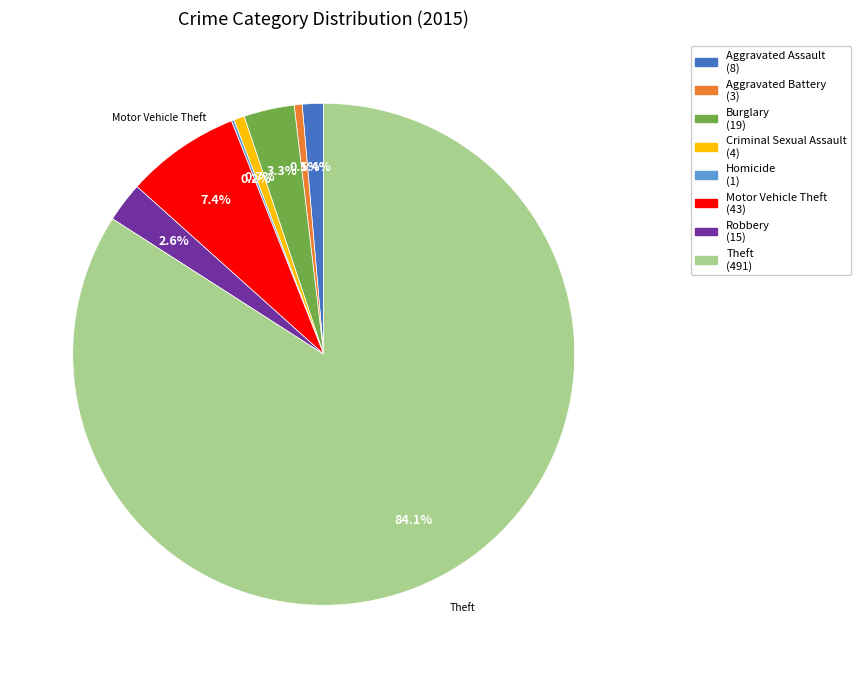

Is it true that Aggravated Assault is 11% of the pie?

False